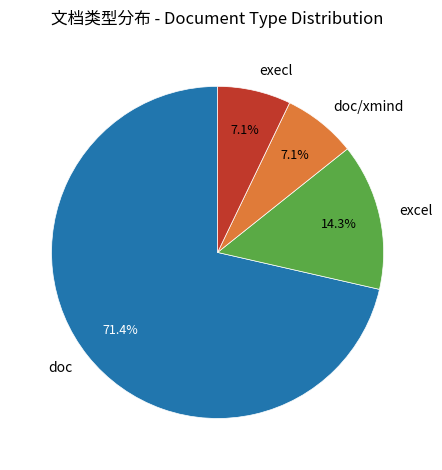

Approximately how many times larger is the value at excel compared to execl?

2.0